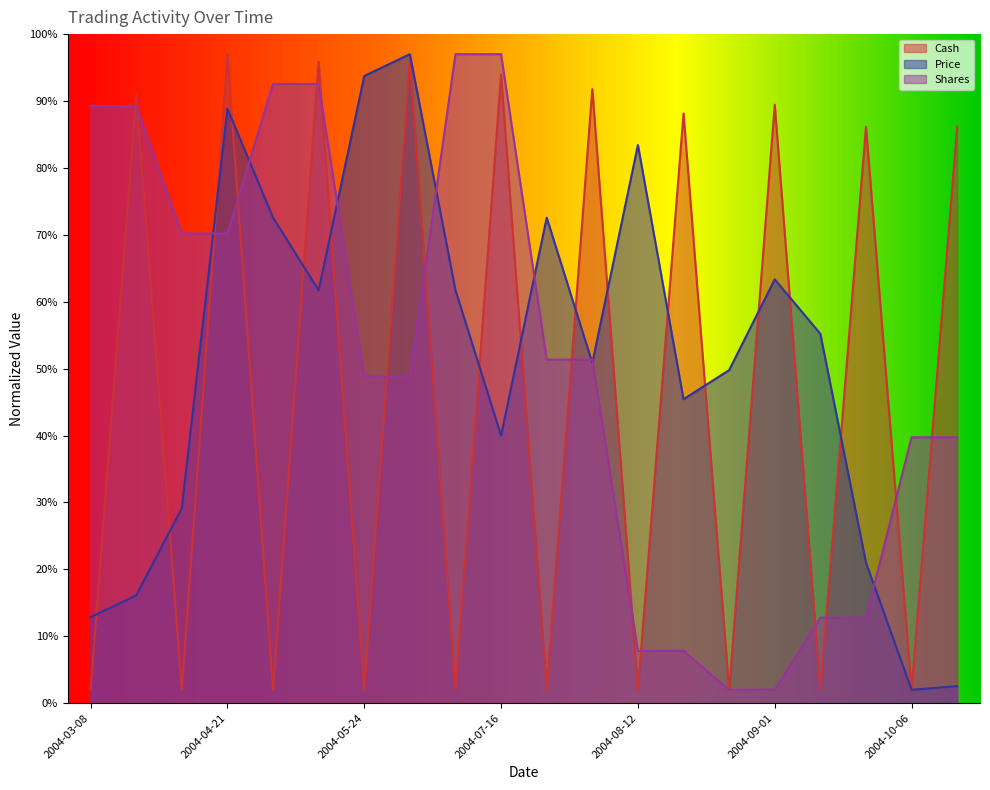

Reading left to right, transcribe all the data shown in this chart.

Cash: 2004-03-08=2.0	2004-03-11=91.0	2004-03-15=2.0	2004-04-21=97.0	2004-05-17=2.0	2004-05-18=95.9	2004-05-24=2.0	2004-06-15=96.2	2004-07-12=2.0	2004-07-16=94.0	2004-07-19=2.0	2004-07-22=91.8	2004-08-12=2.0	2004-08-13=88.1	2004-08-19=2.0	2004-09-01=89.4	2004-09-02=2.0	2004-09-07=86.1	2004-10-06=2.0	2004-10-08=86.2
Price: 2004-03-08=12.9	2004-03-11=16.1	2004-03-15=29.1	2004-04-21=88.9	2004-05-17=72.6	2004-05-18=61.7	2004-05-24=93.7	2004-06-15=97.0	2004-07-12=61.7	2004-07-16=40.0	2004-07-19=72.6	2004-07-22=50.9	2004-08-12=83.4	2004-08-13=45.4	2004-08-19=49.8	2004-09-01=63.3	2004-09-02=55.2	2004-09-07=21.0	2004-10-06=2.0	2004-10-08=2.5
Shares: 2004-03-08=89.2	2004-03-11=89.2	2004-03-15=70.2	2004-04-21=70.2	2004-05-17=92.6	2004-05-18=92.6	2004-05-24=48.8	2004-06-15=48.8	2004-07-12=97.0	2004-07-16=97.0	2004-07-19=51.3	2004-07-22=51.3	2004-08-12=7.8	2004-08-13=7.8	2004-08-19=2.0	2004-09-01=2.0	2004-09-02=12.8	2004-09-07=12.8	2004-10-06=39.7	2004-10-08=39.7